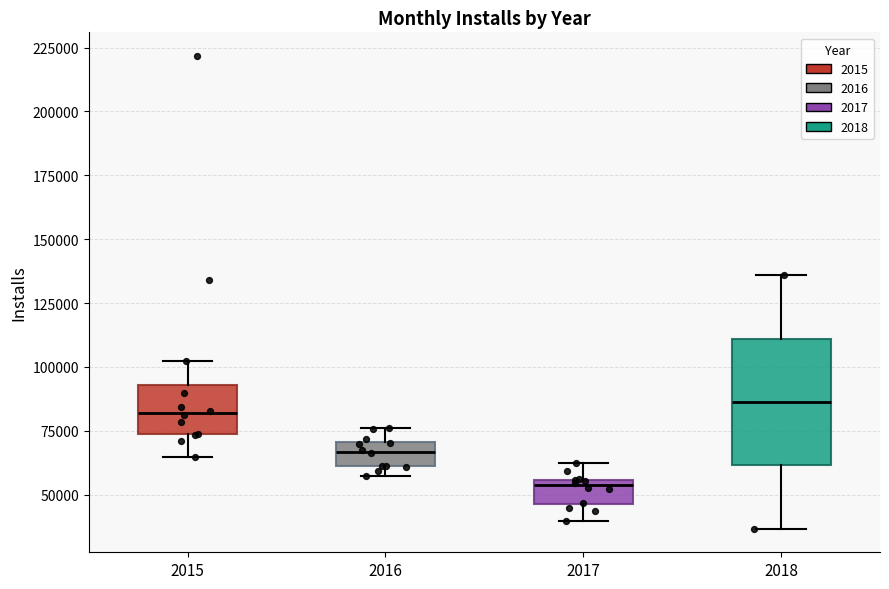

Where is the lower edge of the box at x = 2015 on the y-axis? The values are not printed on the chart, so give them approximately, as read against the axis.

75000